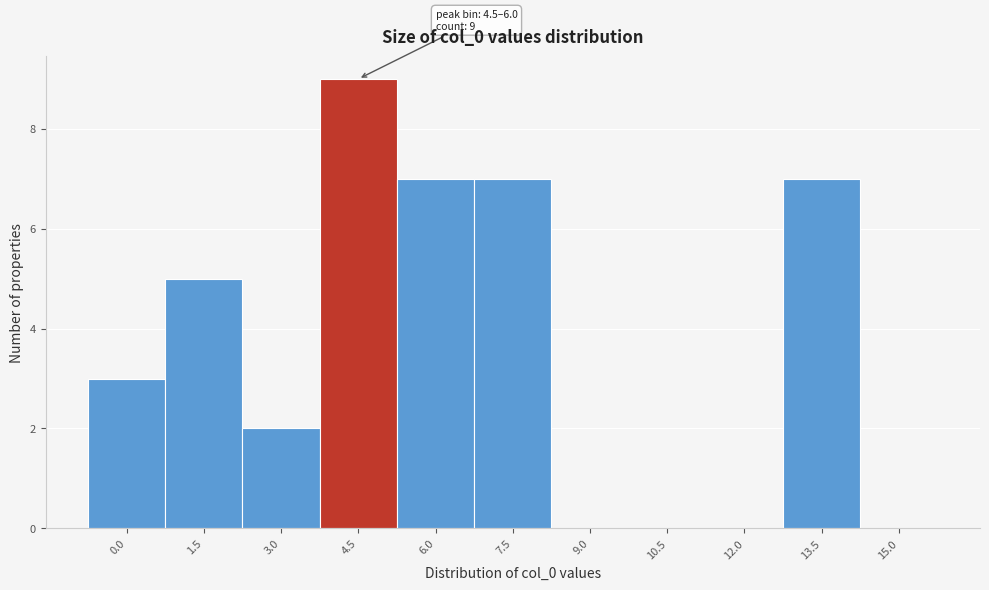

Reading right to left, list all the values displayed in this chart.

15.0=0	13.5=7	12.0=0	10.5=0	9.0=0	7.5=7	6.0=7	4.5=9	3.0=2	1.5=5	0.0=3